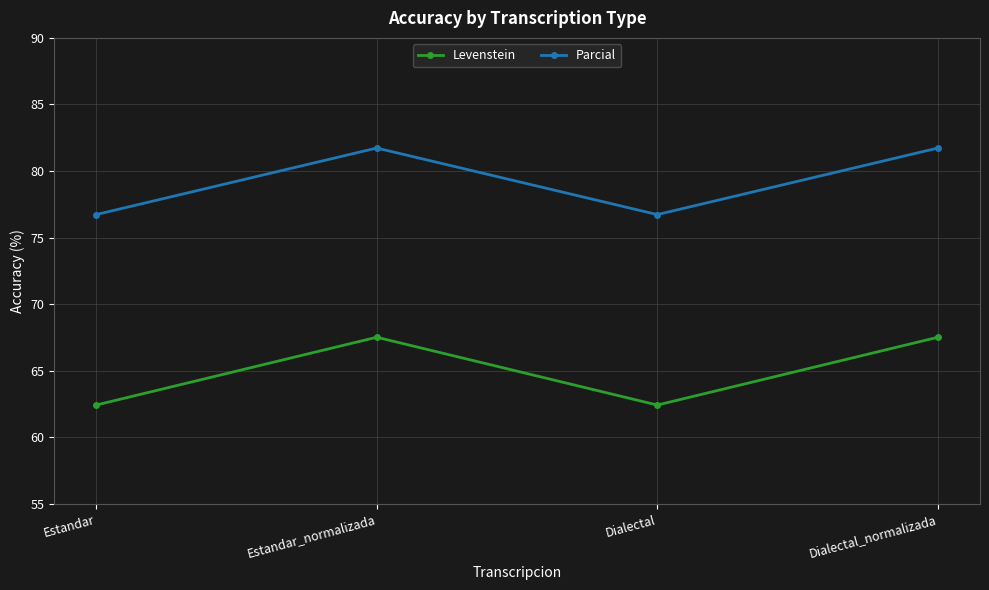

At how many categories does at least one series exceed 62?

4